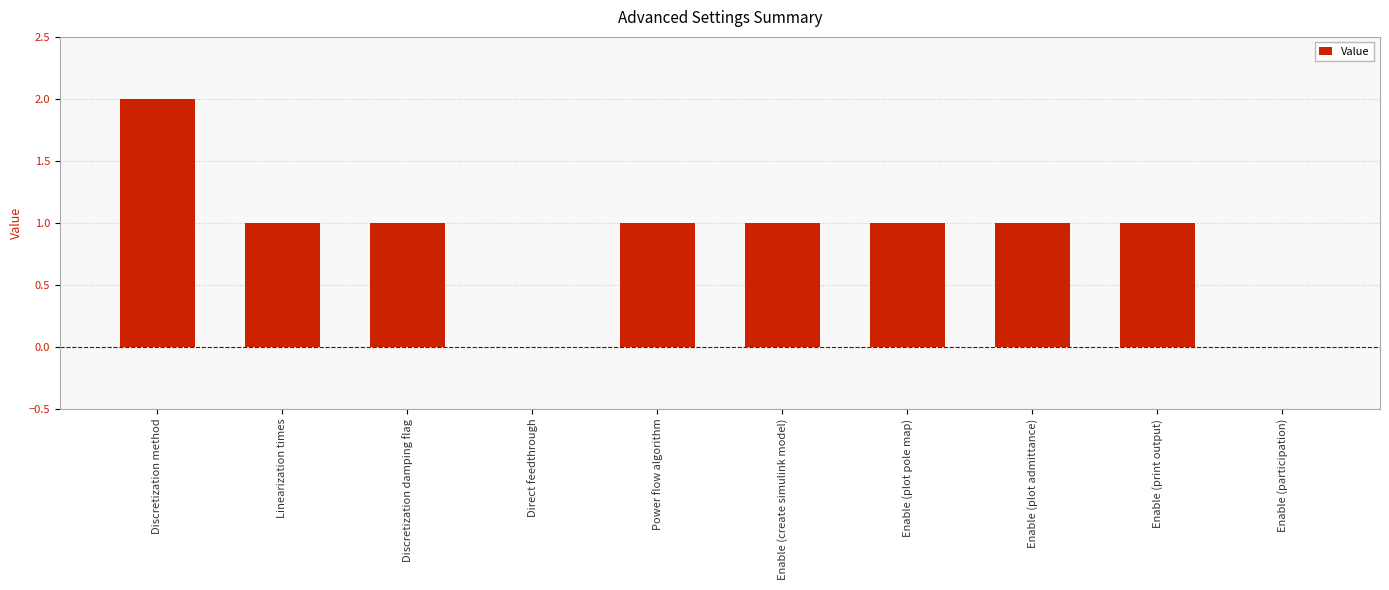

Count the values in the range 1 to 2.

8